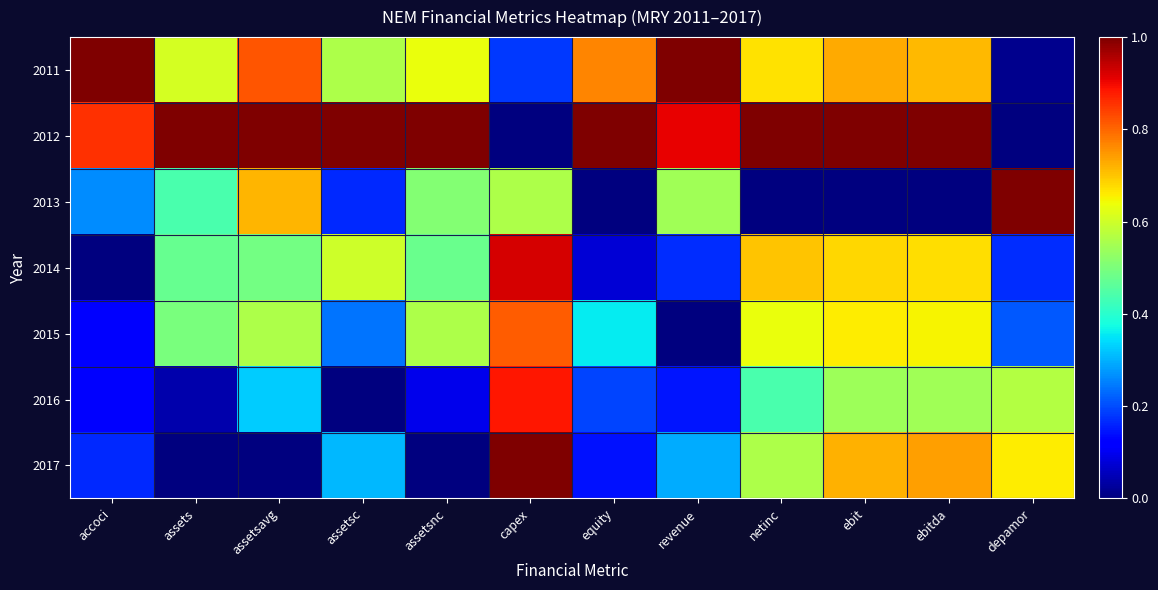

What is the total value across all series at assetsnc?

3.3